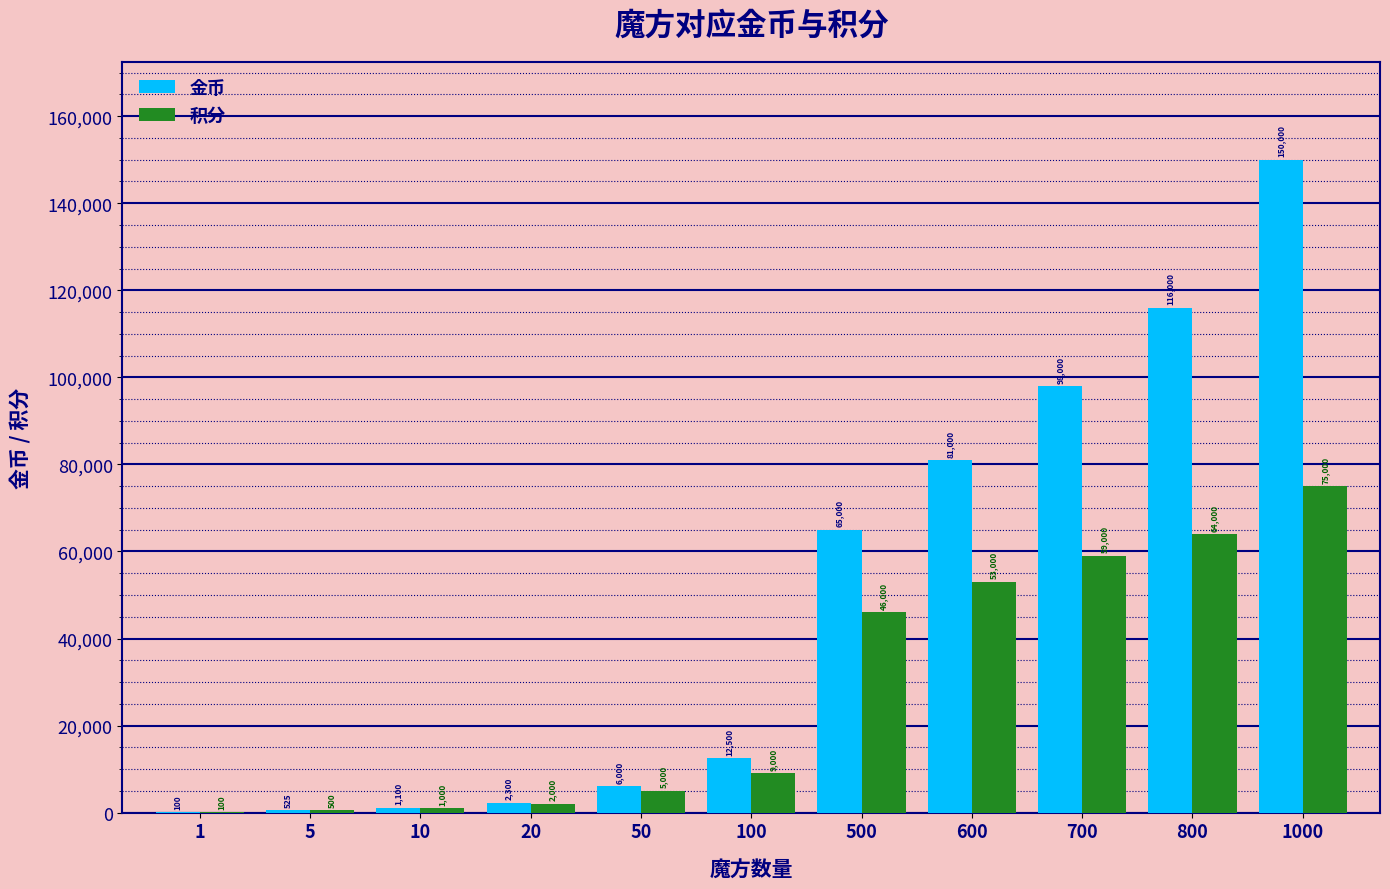

What is the difference between the 金币 values at 50 and 800?

110000